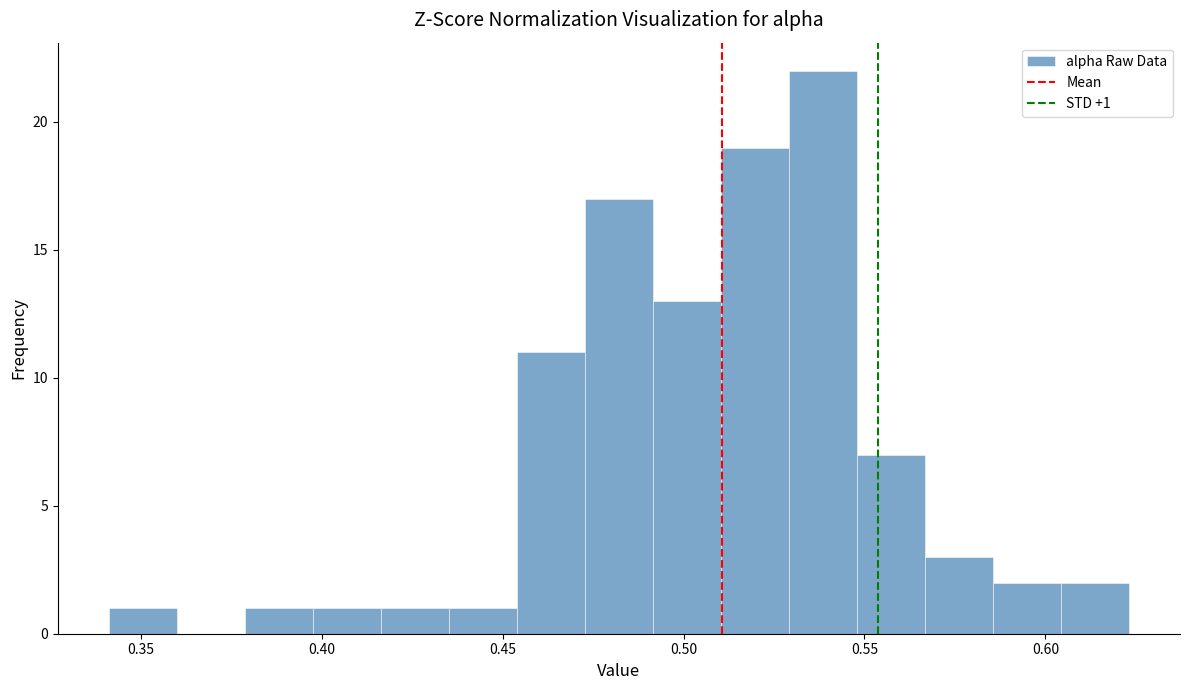

Around what value on the x-axis is the tallest bar? Give the approximate position of its centre, as read against the axis.

0.540